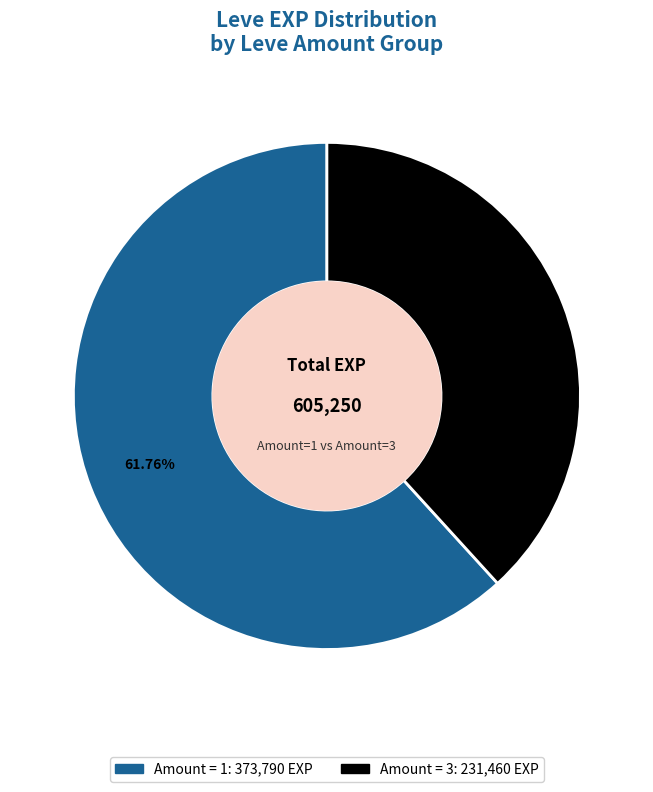

Does any single category account for the majority?

Yes